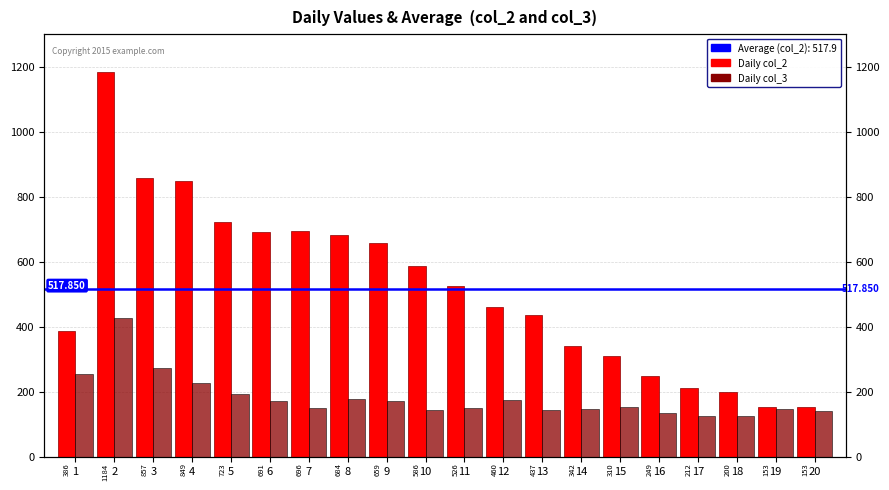

Which category has the lowest value in the col_3 series?

17